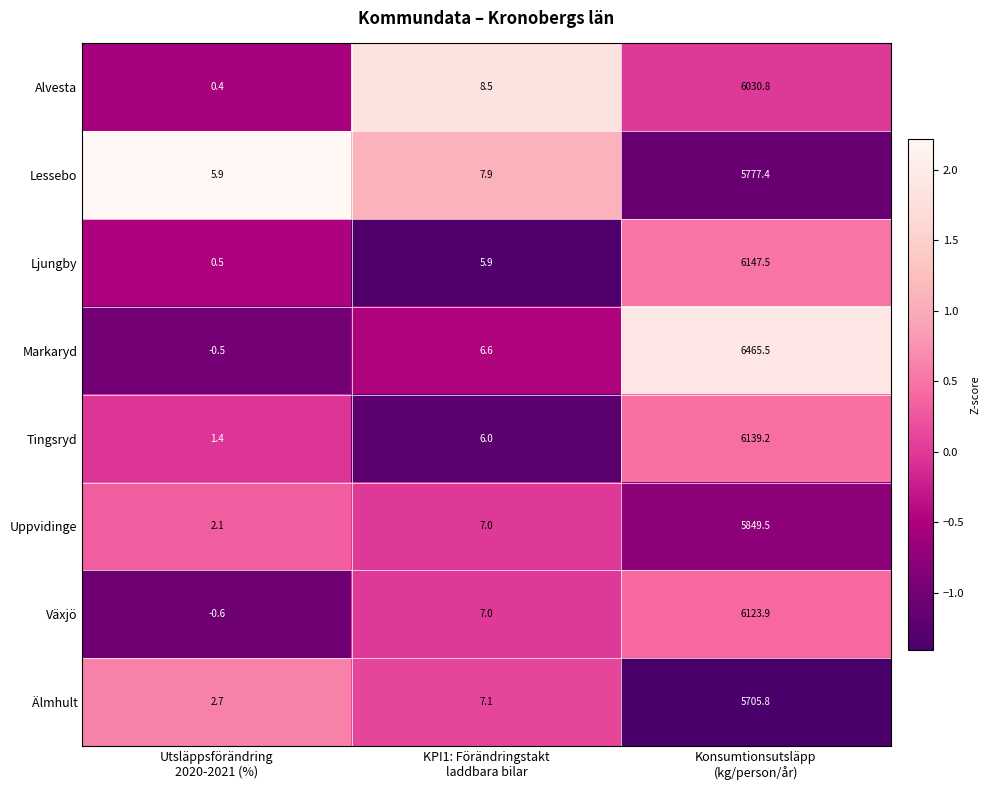

At which category is the sum across all series the highest?

Konsumtionsutsläpp
(kg/person/år)